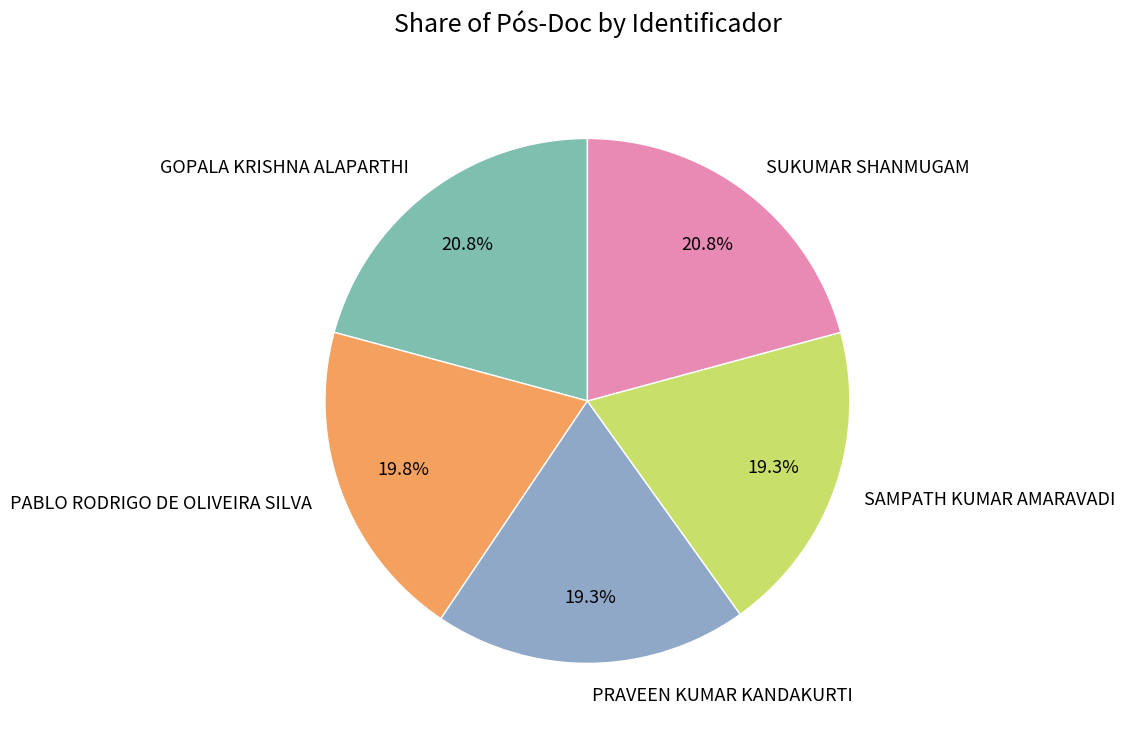

What percentage do PRAVEEN KUMAR KANDAKURTI and SUKUMAR SHANMUGAM together represent?

40.1%